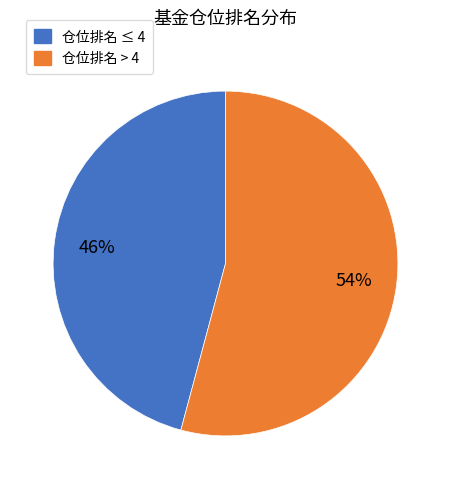

How many slices are in this pie chart?

2